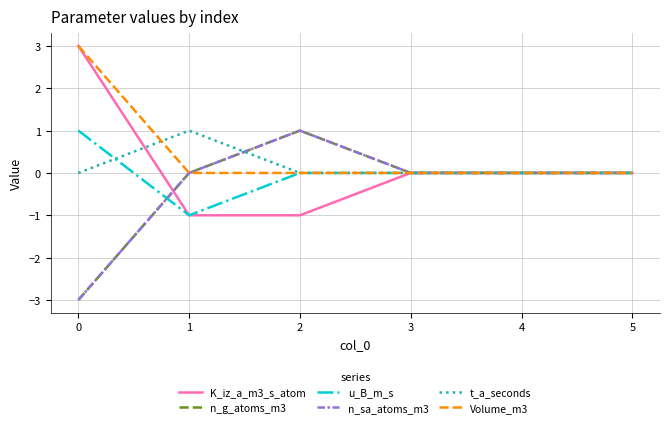

At which label does n_g_atoms_m3 first exceed 0?

2